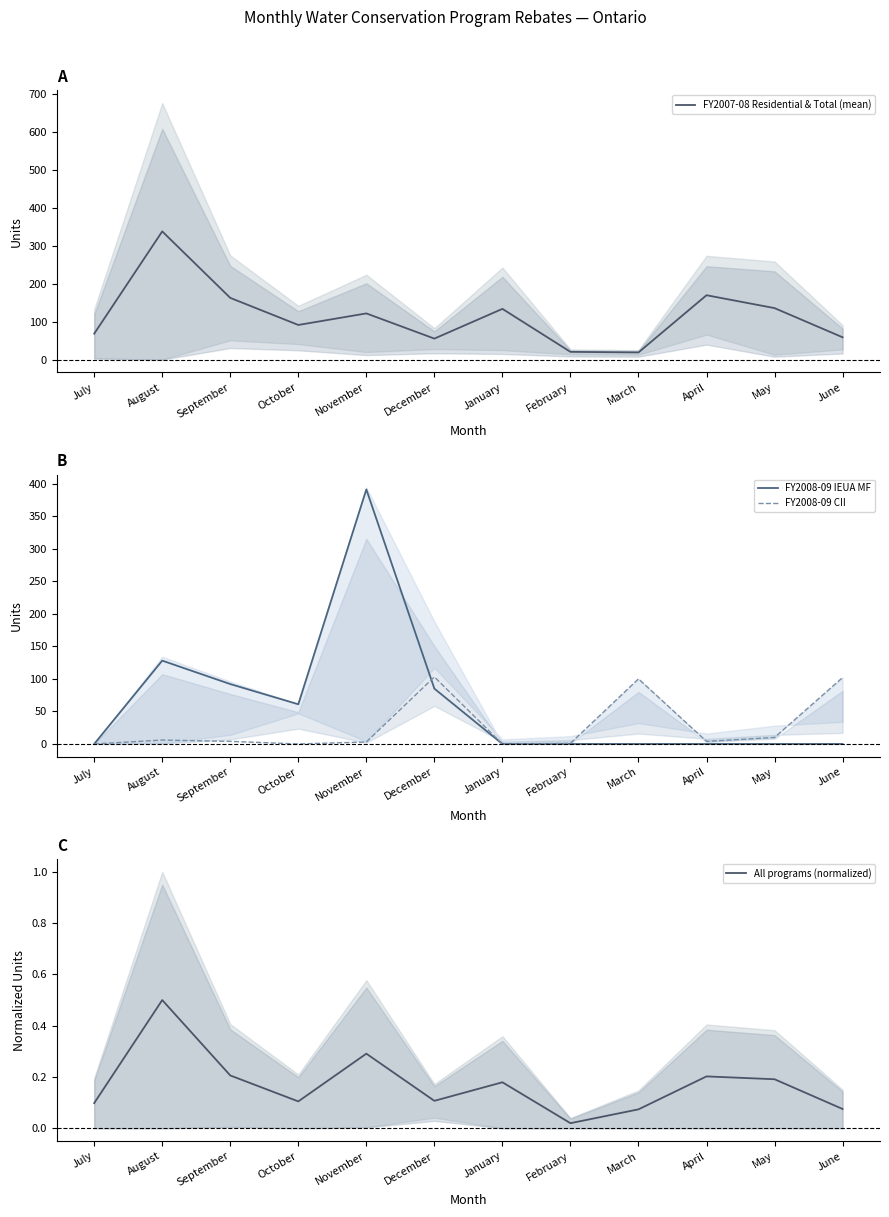

The value of All programs (normalized) at April is 0.2. True or false?

True